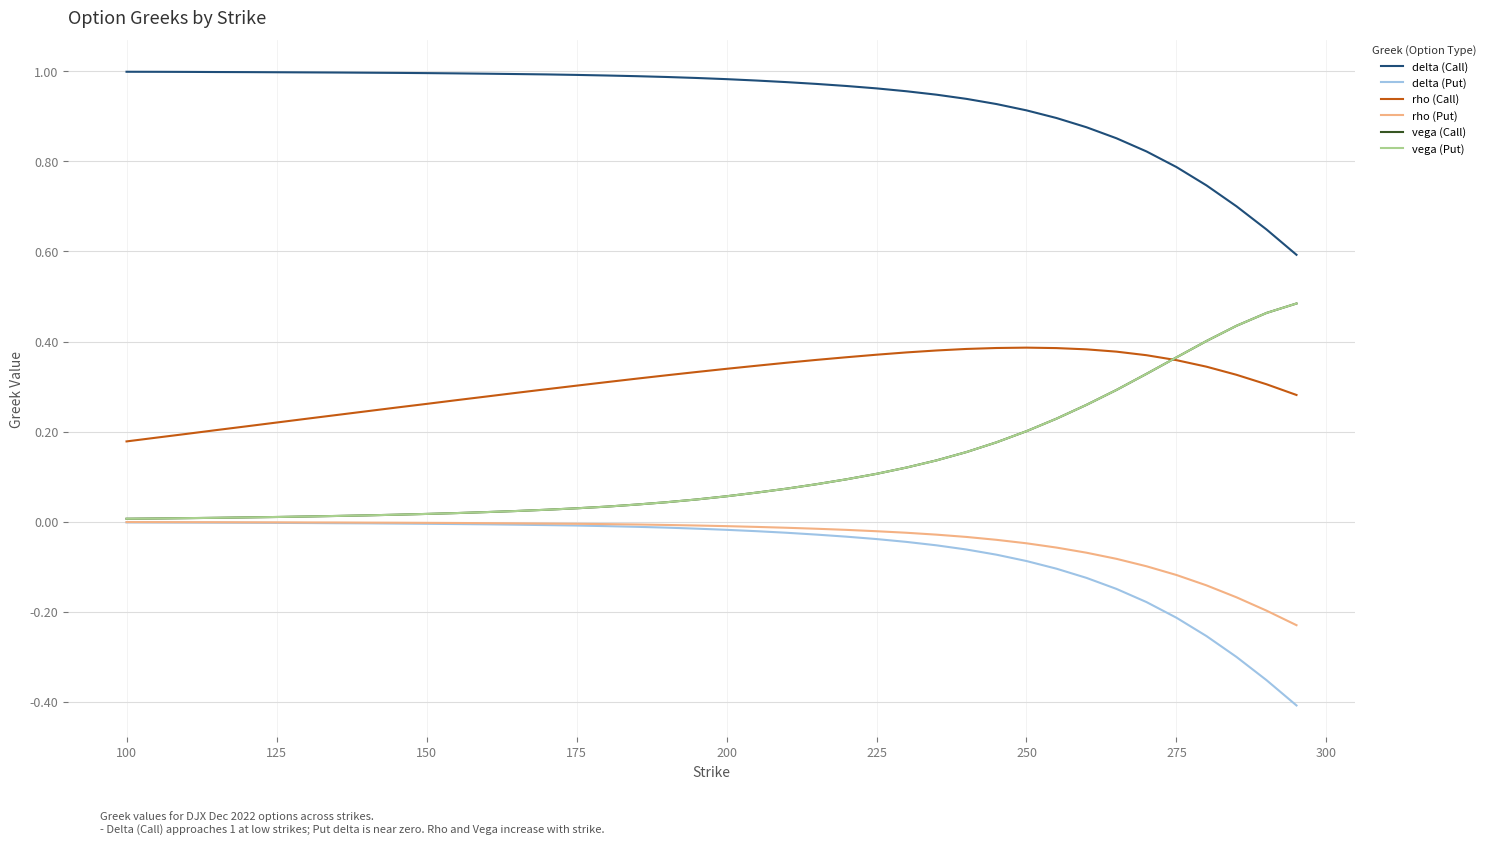

Which series has the largest total across all categories?

delta (Call)